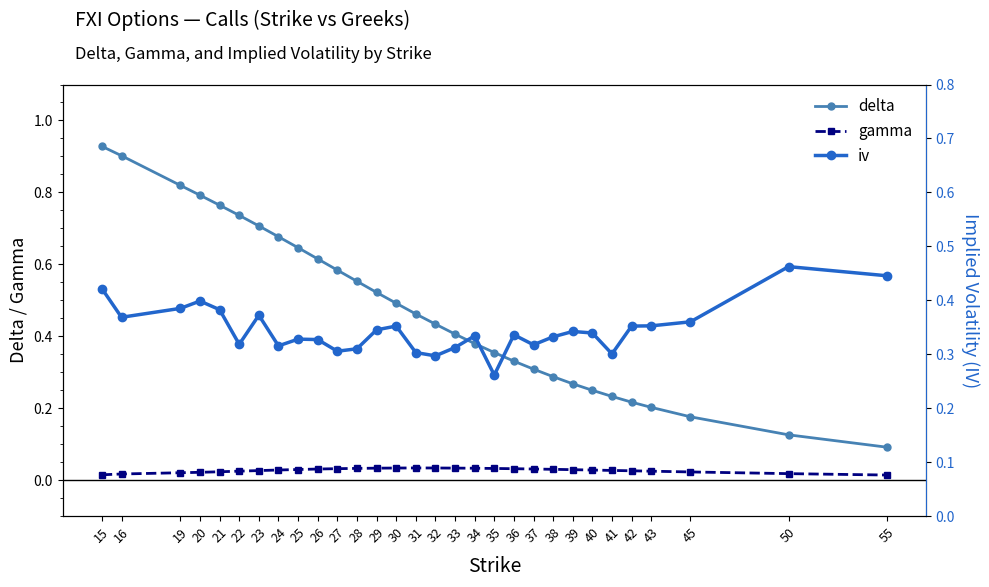

At which category is the sum across all series the highest?

15